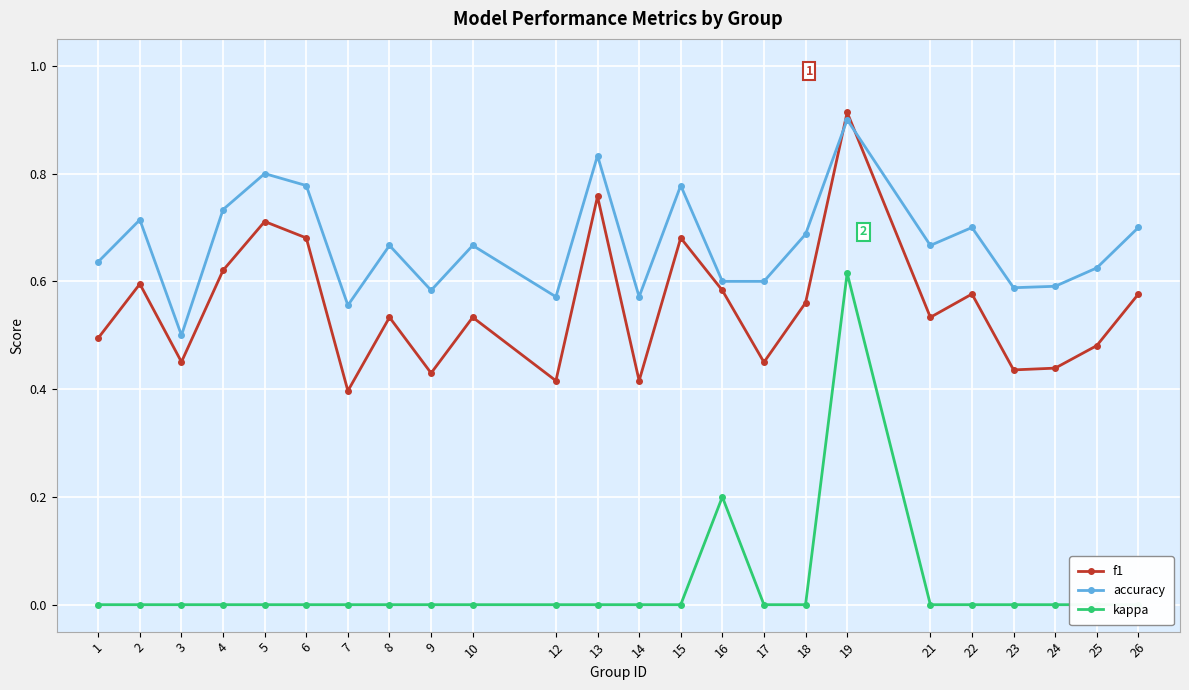

What is the sum of all f1 values?

13.3